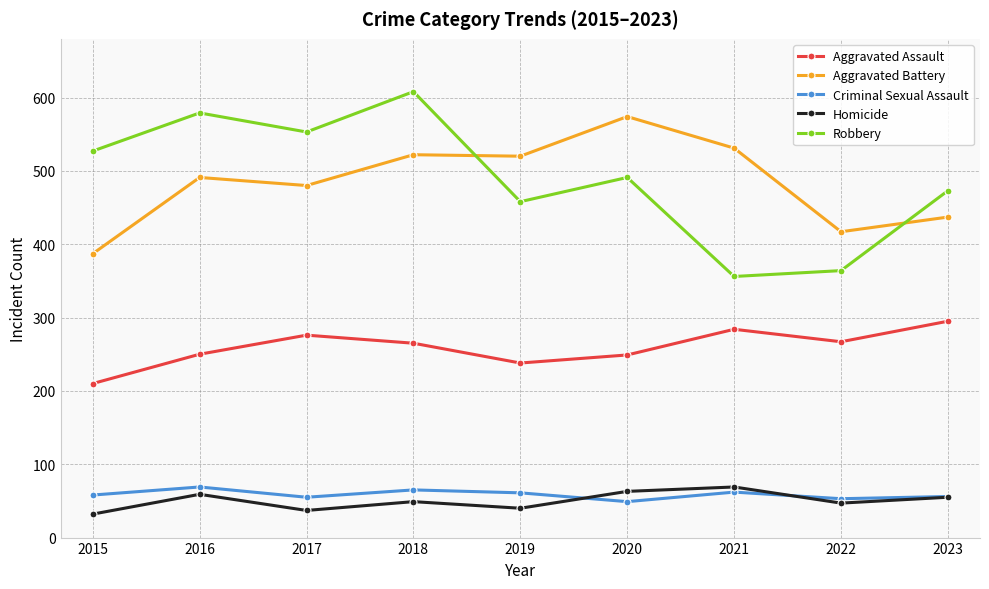

Read the Aggravated Battery value at 2019, to the nearest 10.

520